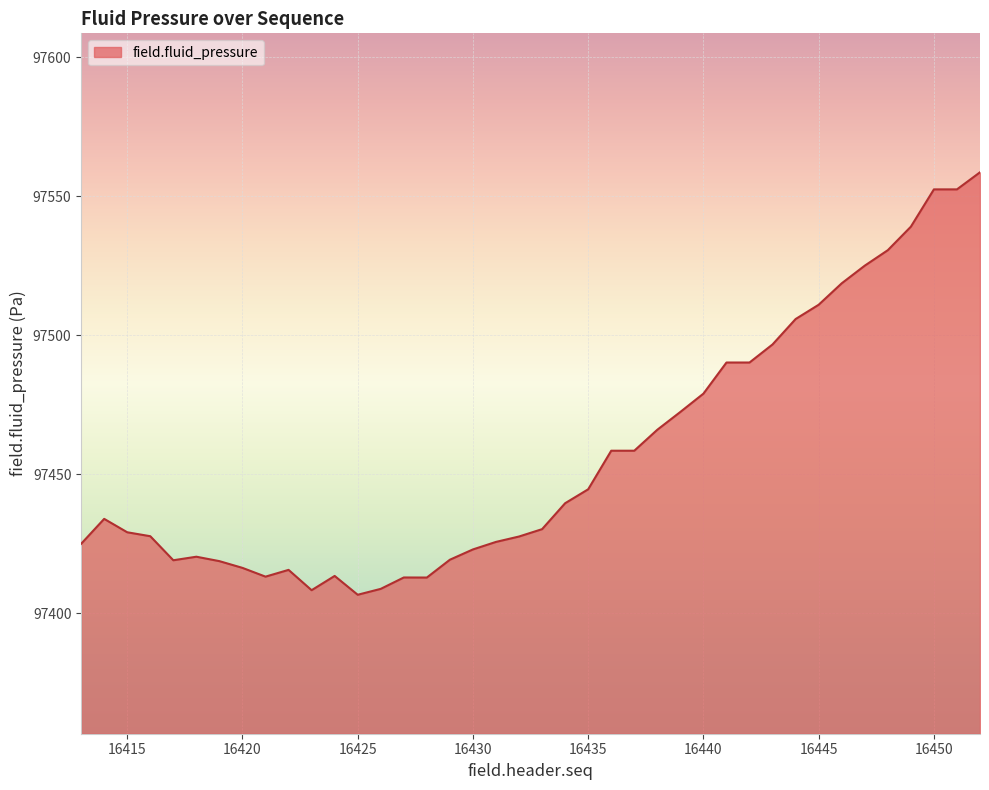

What is the difference between the maximum and second lowest values?

150.4